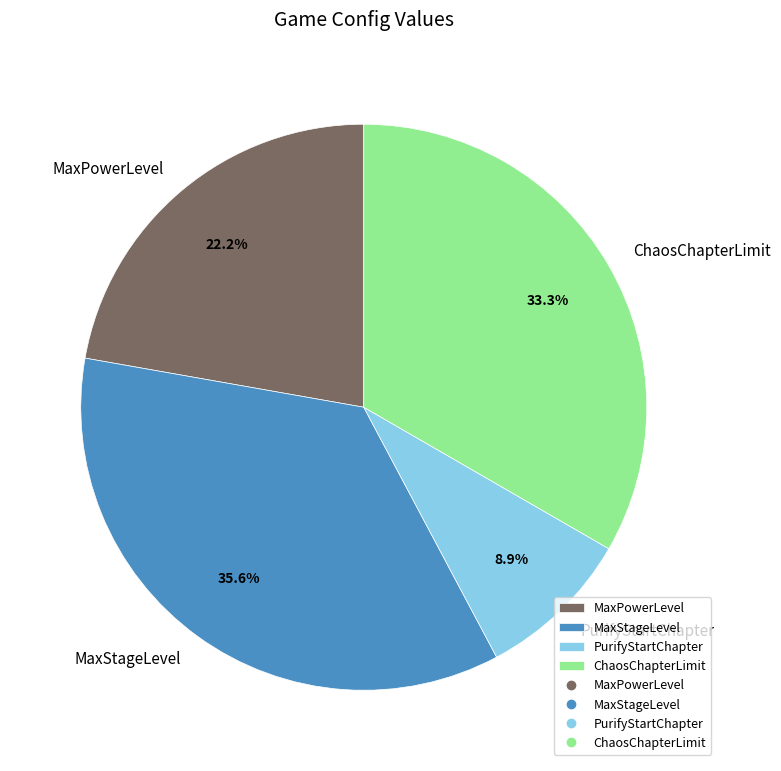

Is PurifyStartChapter the majority of the pie?

No